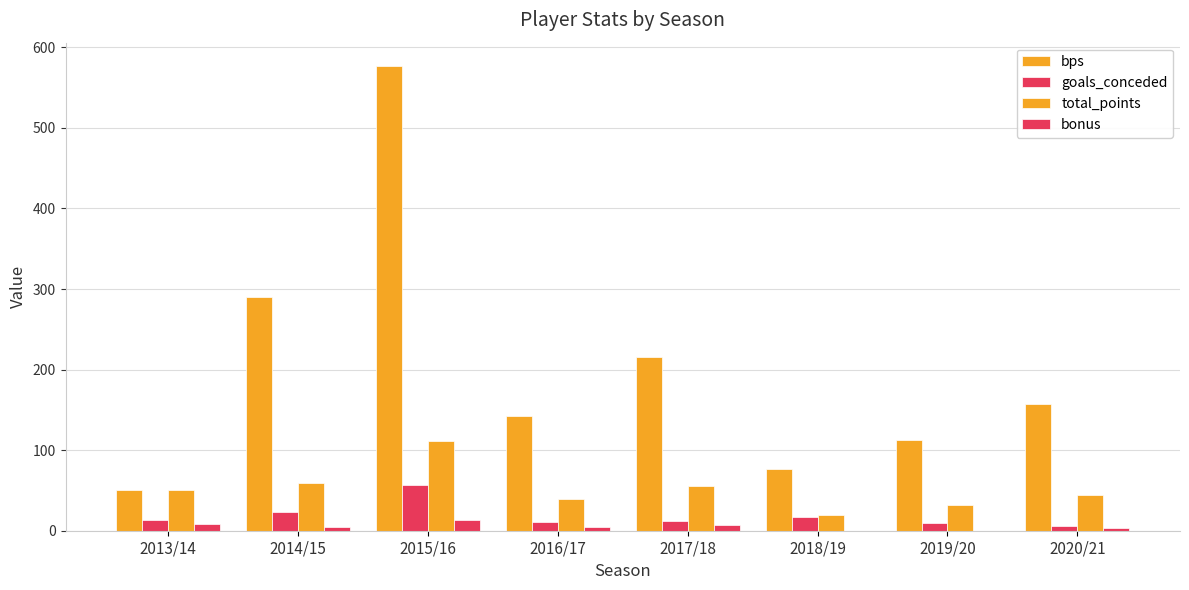

Count the number of data series in this chart.

4